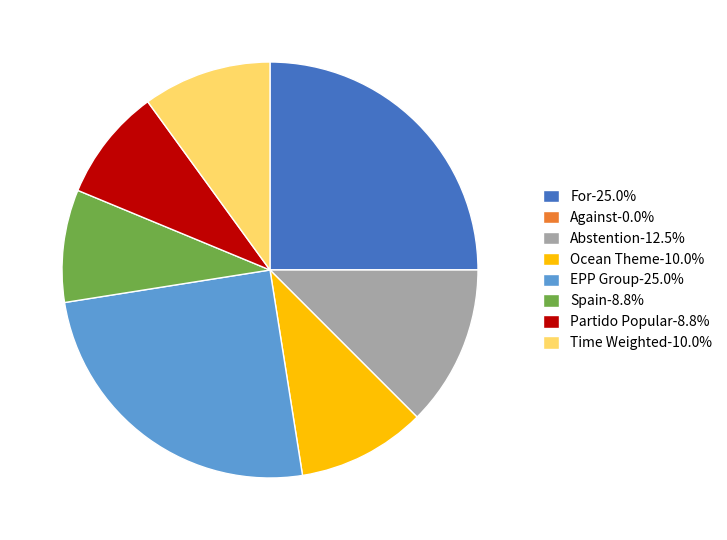

What is the ratio of the value at EPP Group-25.0% to the value at Abstention-12.5%?

2.0